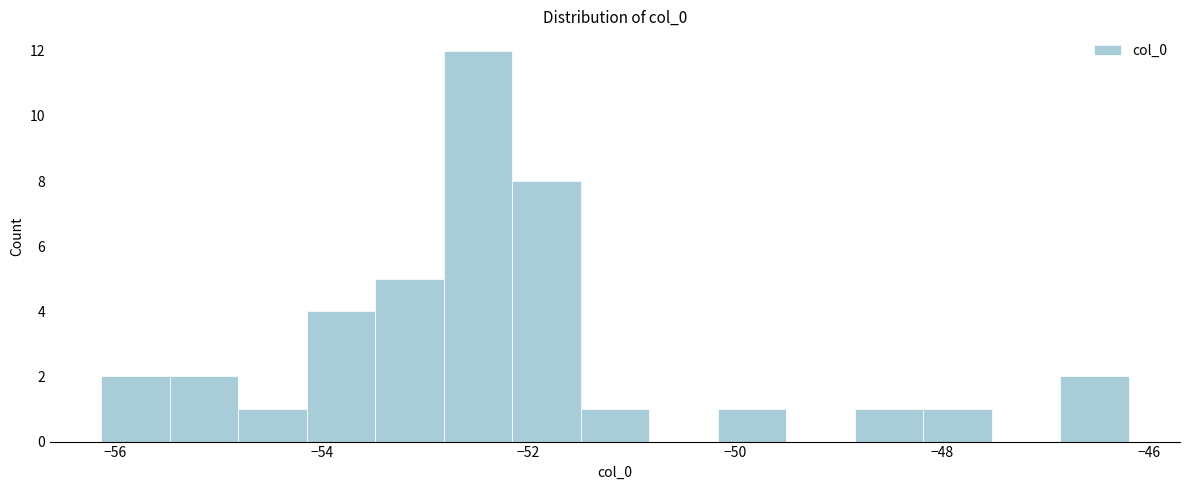

Read against the x-axis, roughly where is the centre of the tallest bar?

-52.4